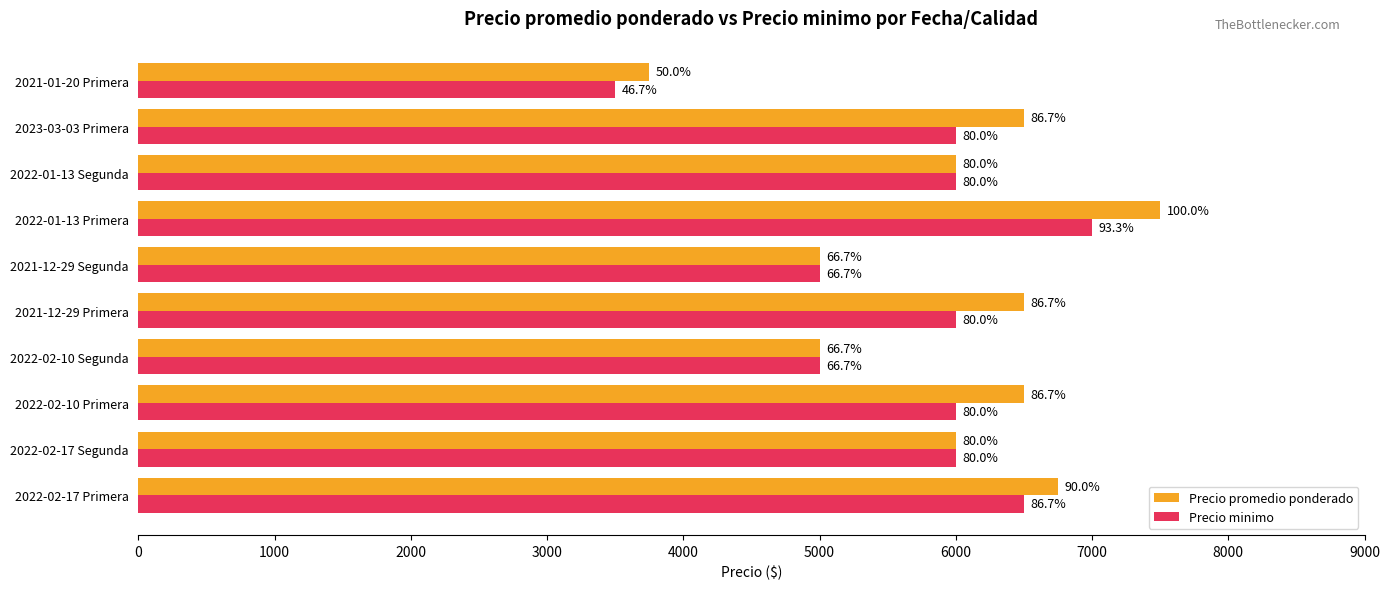

Reading right to left, list all the values displayed in this chart.

Precio promedio ponderado: 9000=3750	8000=6500	7000=6000	6000=7500	5000=5000	4000=6500	3000=5000	2000=6500	1000=6000	0=6750
Precio minimo: 9000=3500	8000=6000	7000=6000	6000=7000	5000=5000	4000=6000	3000=5000	2000=6000	1000=6000	0=6500